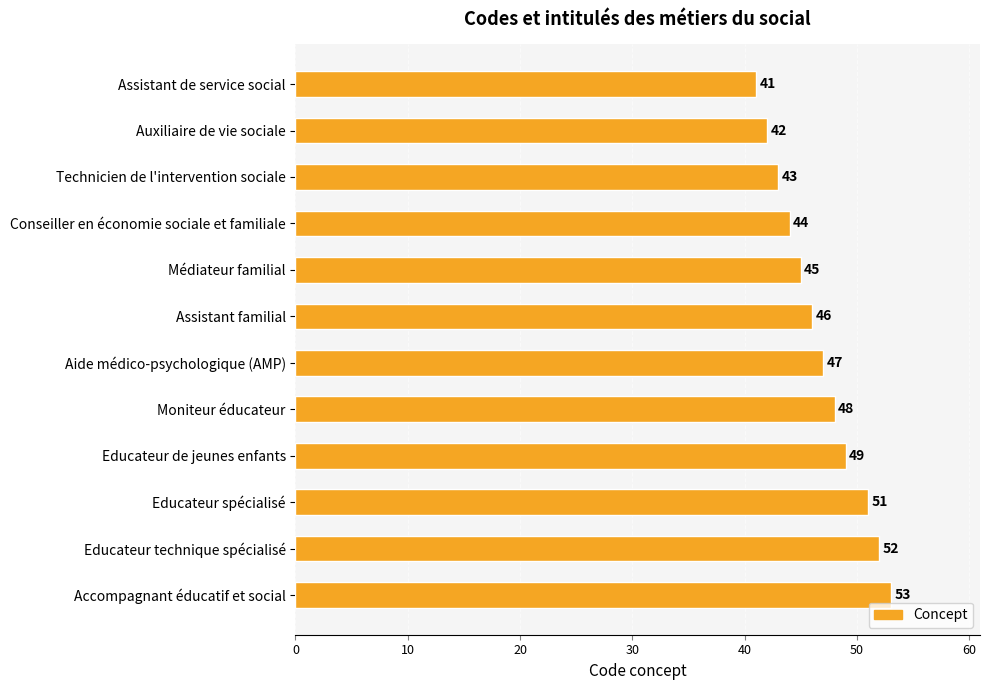

Which has a higher value, Technicien de l'intervention sociale or Auxiliaire de vie sociale?

Technicien de l'intervention sociale